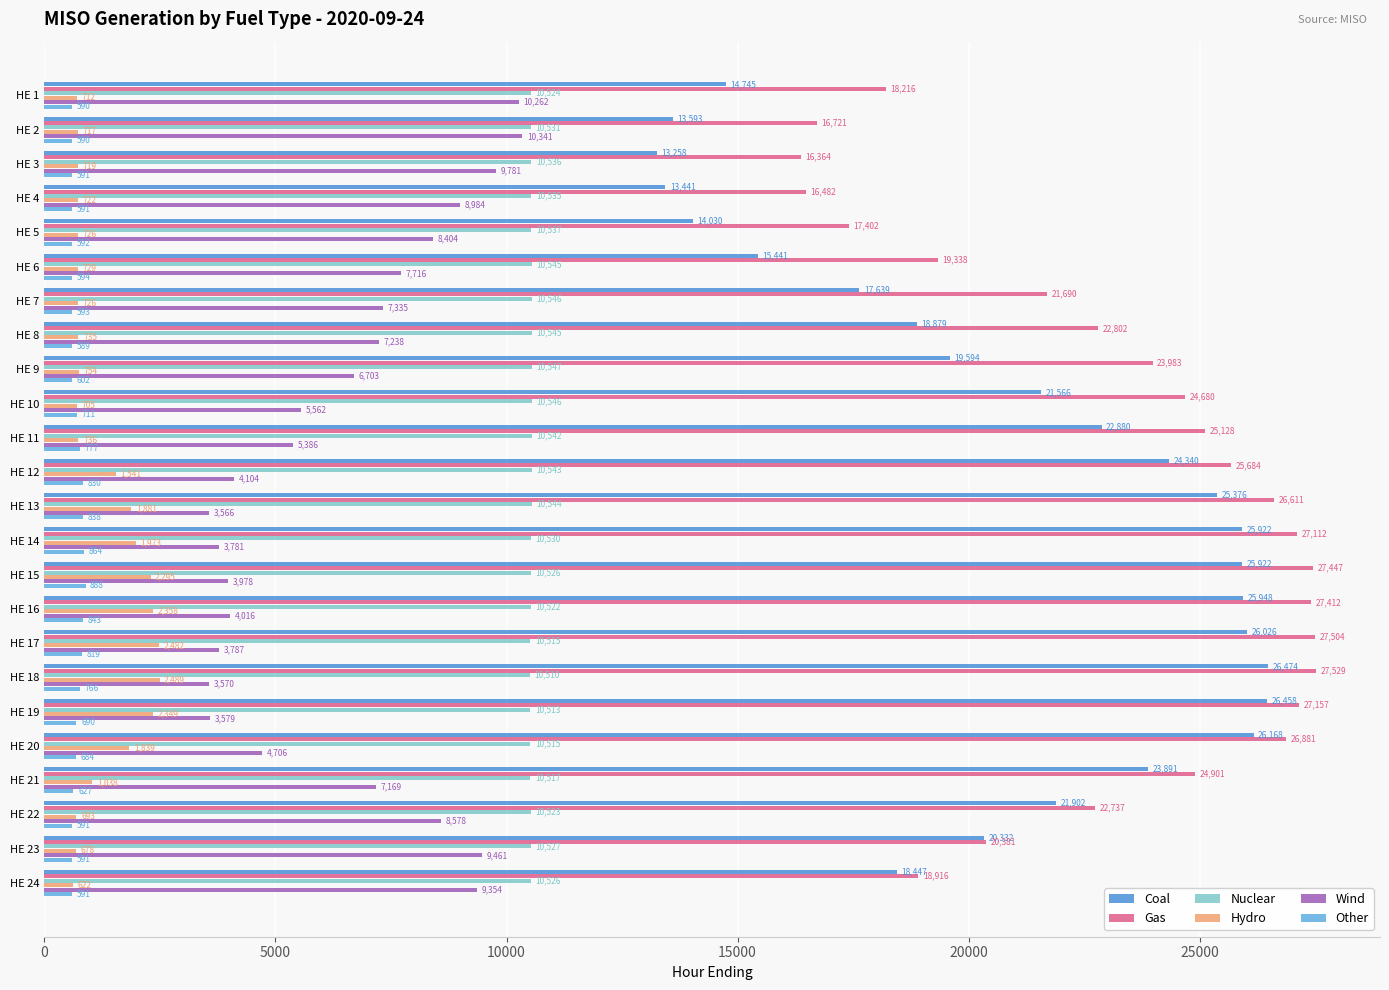

At how many categories does at least one series exceed 27100?

6